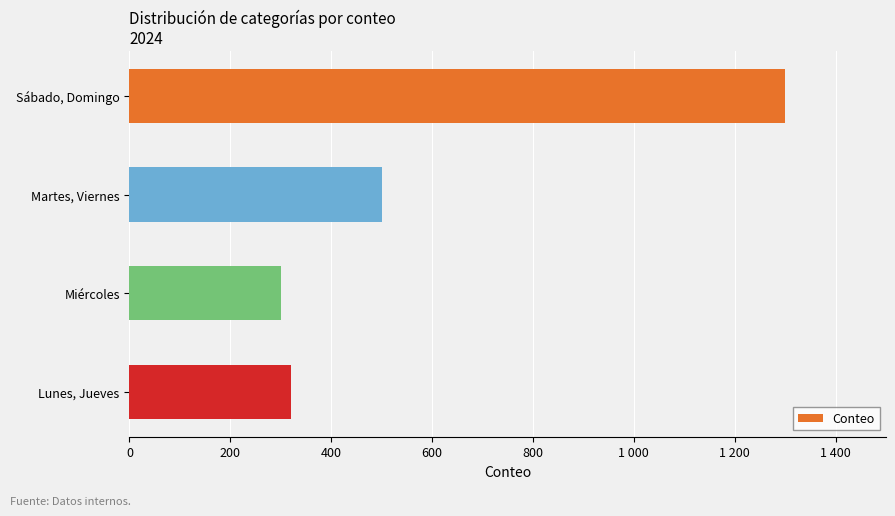

Which category has the lowest value across all series?

Miércoles